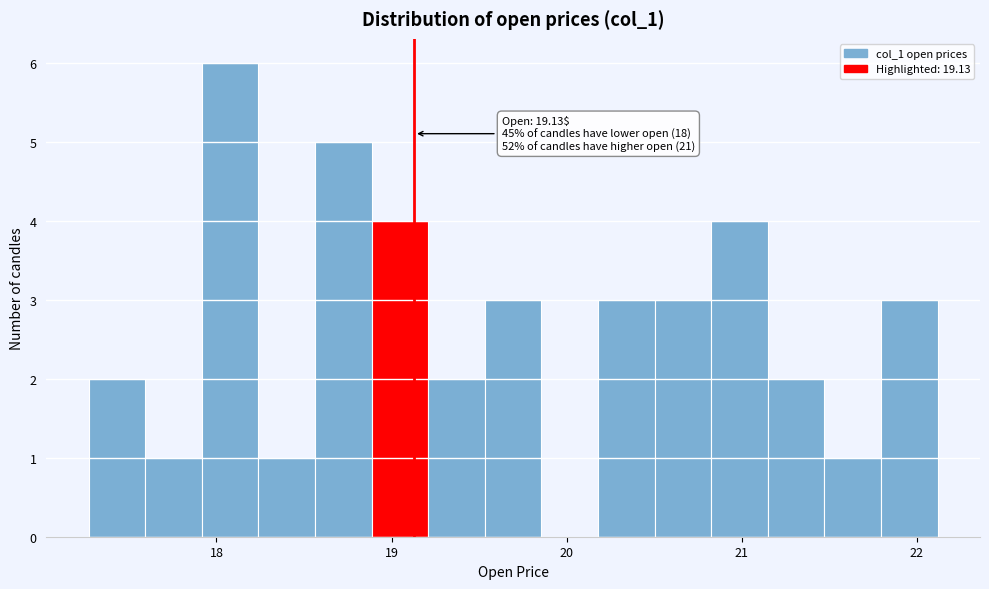

Around what value on the x-axis is the tallest bar? Give the approximate position of its centre, as read against the axis.

18.1